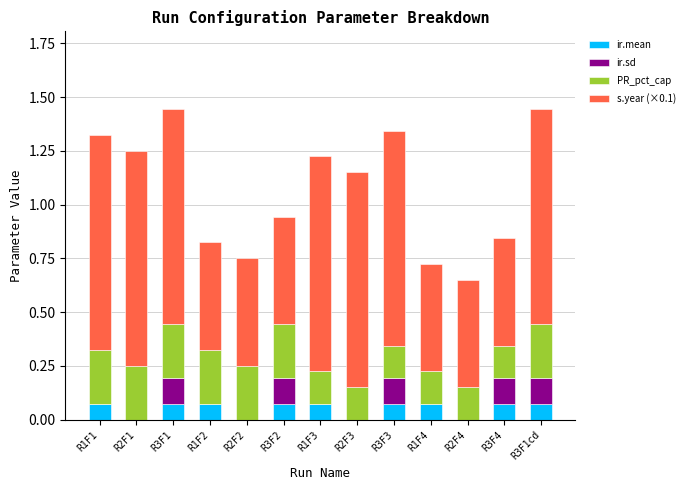

Does the chart contain stacked bars?

Yes